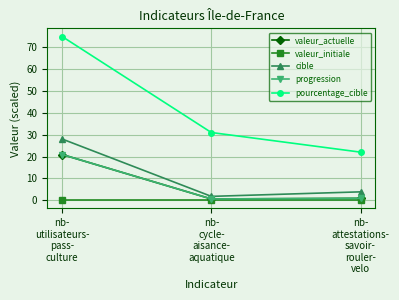

Reading right to left, extract all data points from this chart.

valeur_actuelle: 0.8	0.5	20.9
valeur_initiale: 0.0	0.0	0.0
cible: 3.8	1.7	28.0
progression: 0.8	0.5	20.9
pourcentage_cible: 22.0	31.0	75.0